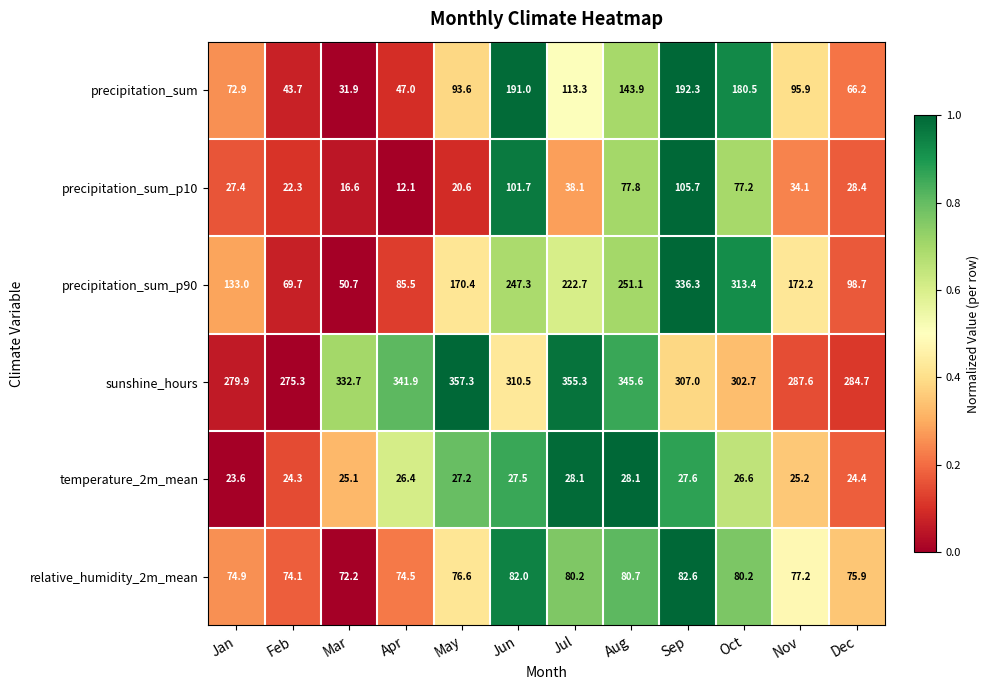

Which series changed the most between Mar and Apr?

precipitation_sum_p90